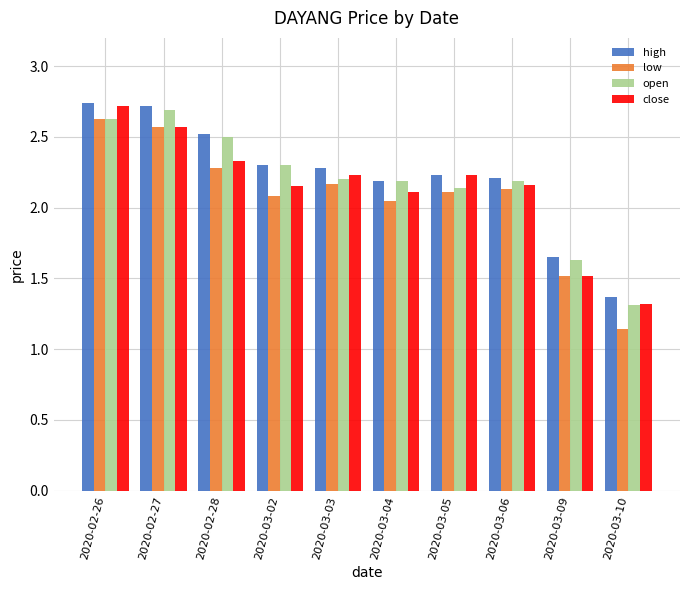

At how many categories does at least one series exceed 1?

10